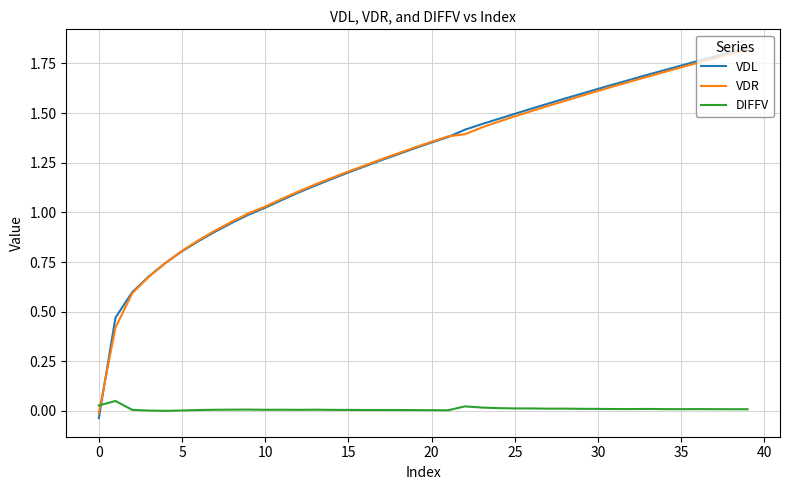

How many intersections are there between VDR and DIFFV?

1